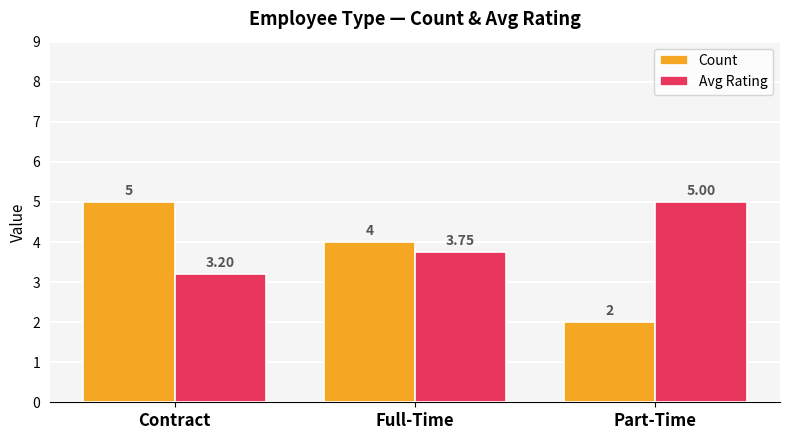

How many bars are there in total?

6